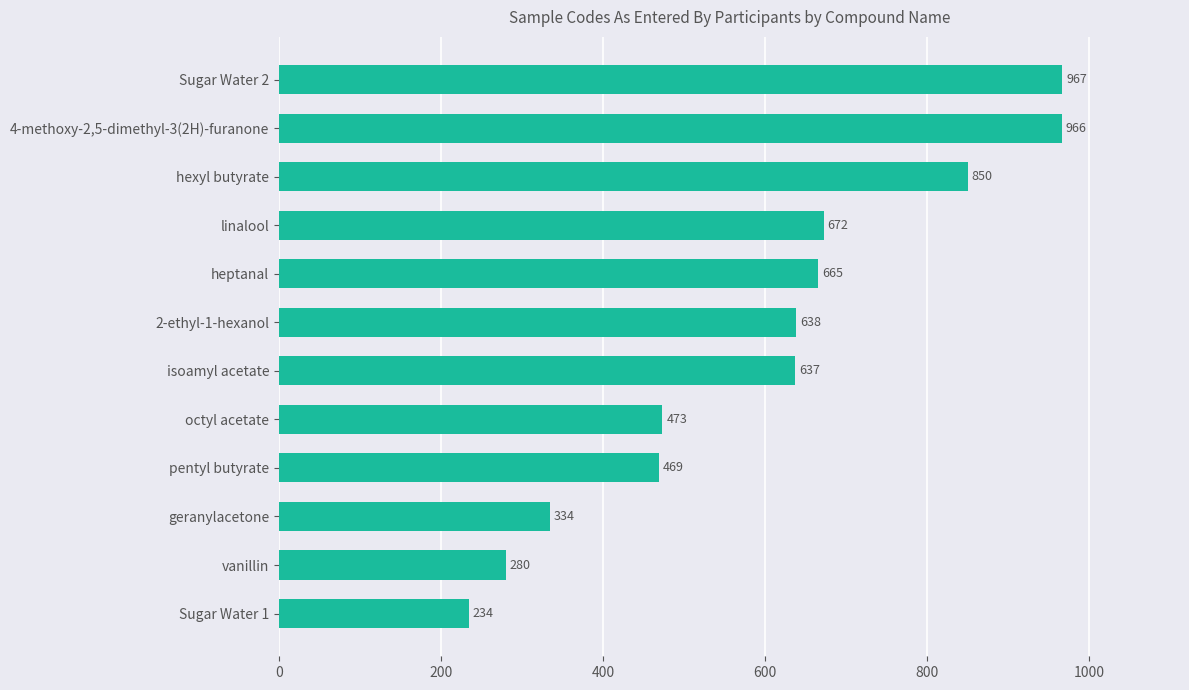

Between vanillin and 4-methoxy-2,5-dimethyl-3(2H)-furanone, which is larger?

4-methoxy-2,5-dimethyl-3(2H)-furanone